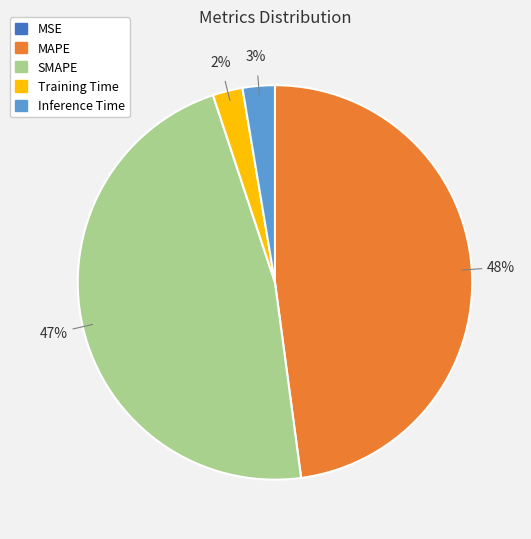

Does MAPE represent more than half of the total?

No